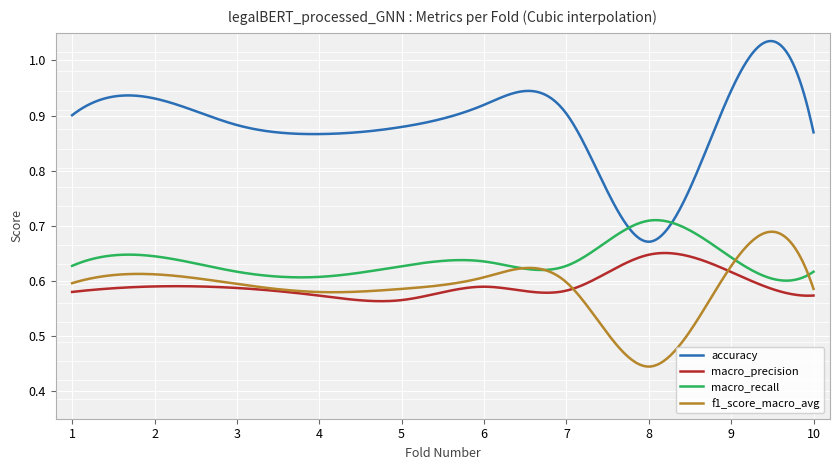

True or false: macro_recall and macro_precision intersect in this chart.

False